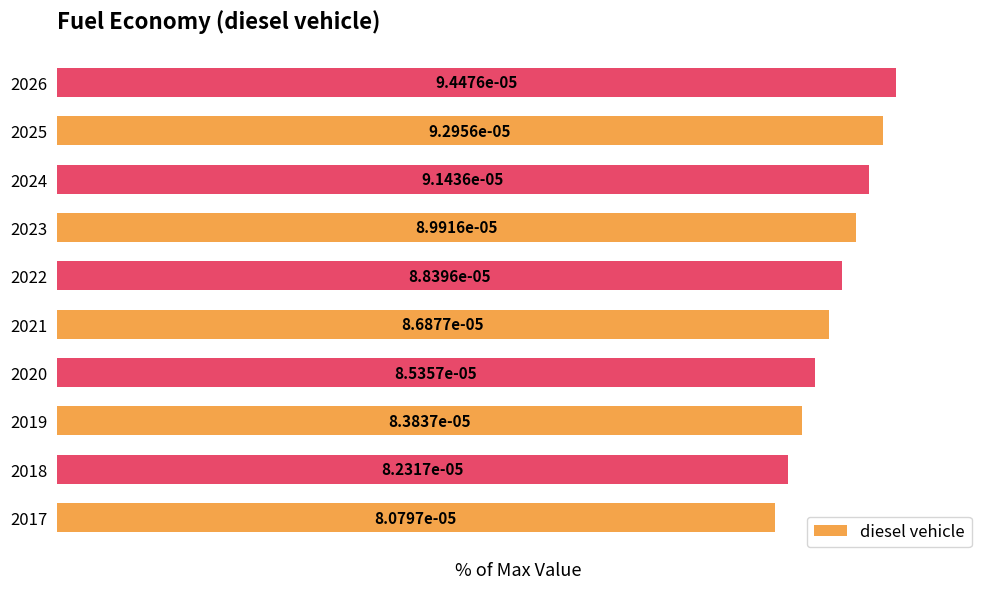

What is the average value?

92.8